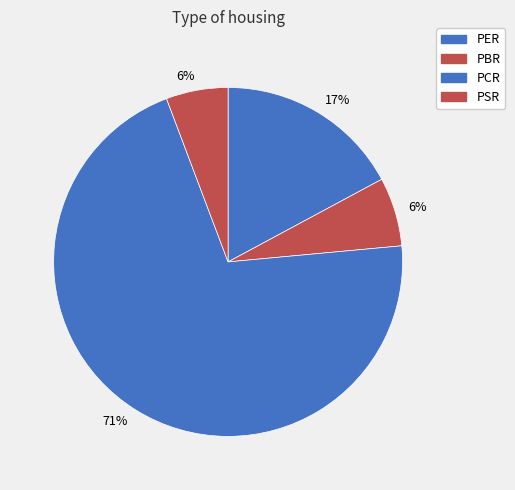

How many segments does this pie chart have?

4